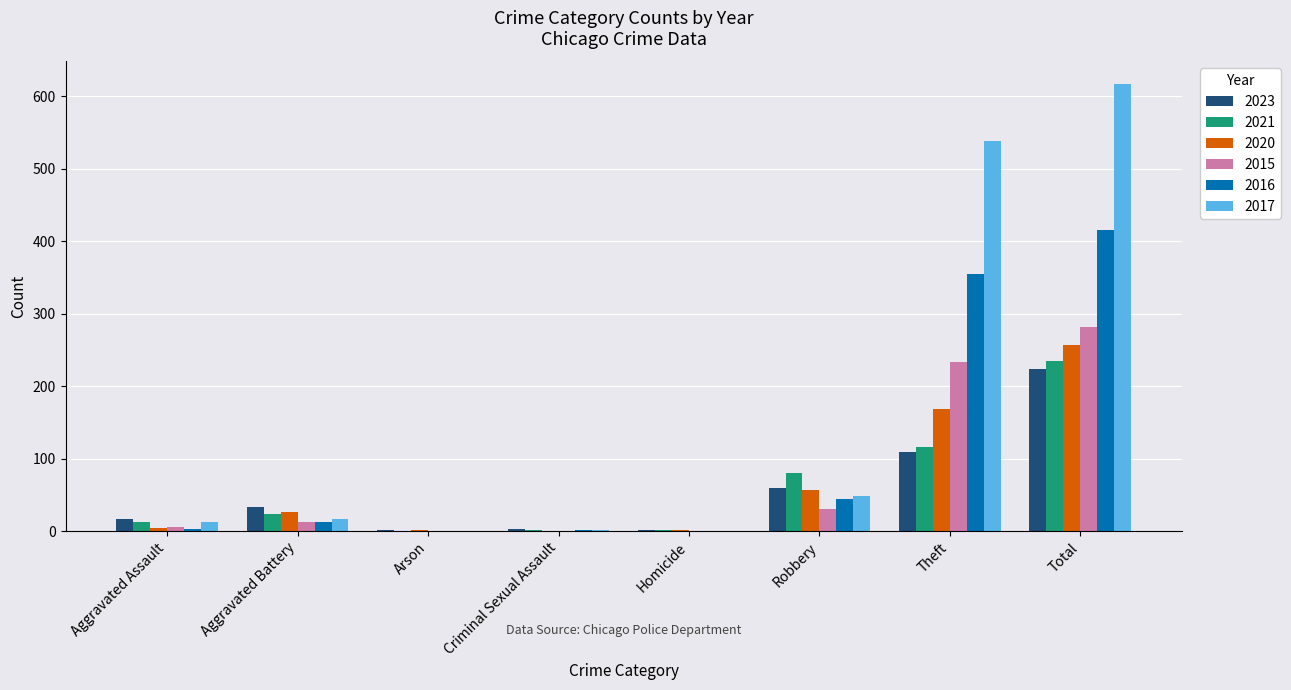

The 2015 series shows 282 at Total. True or false?

True